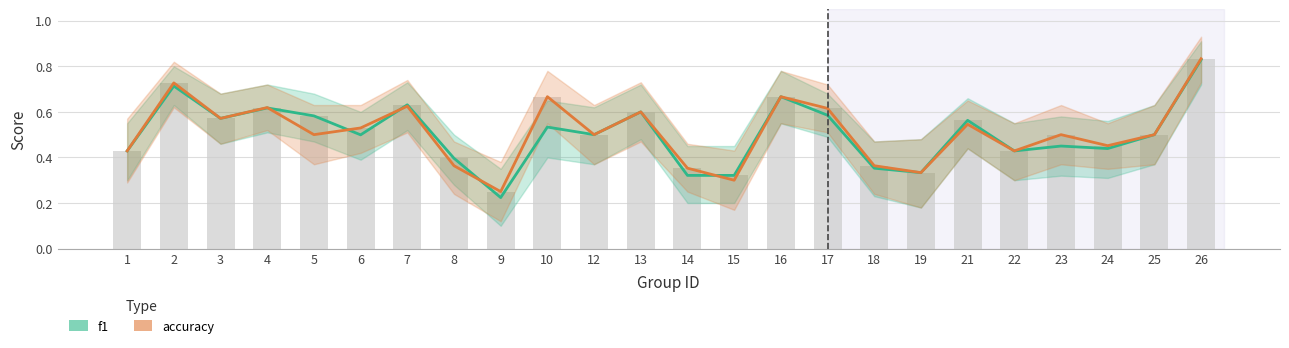

Which category has the highest value in the f1 series?

26